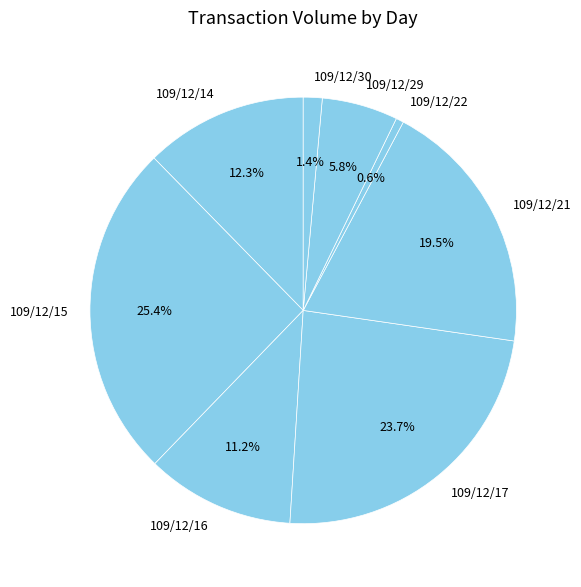

How many segments does this pie chart have?

8